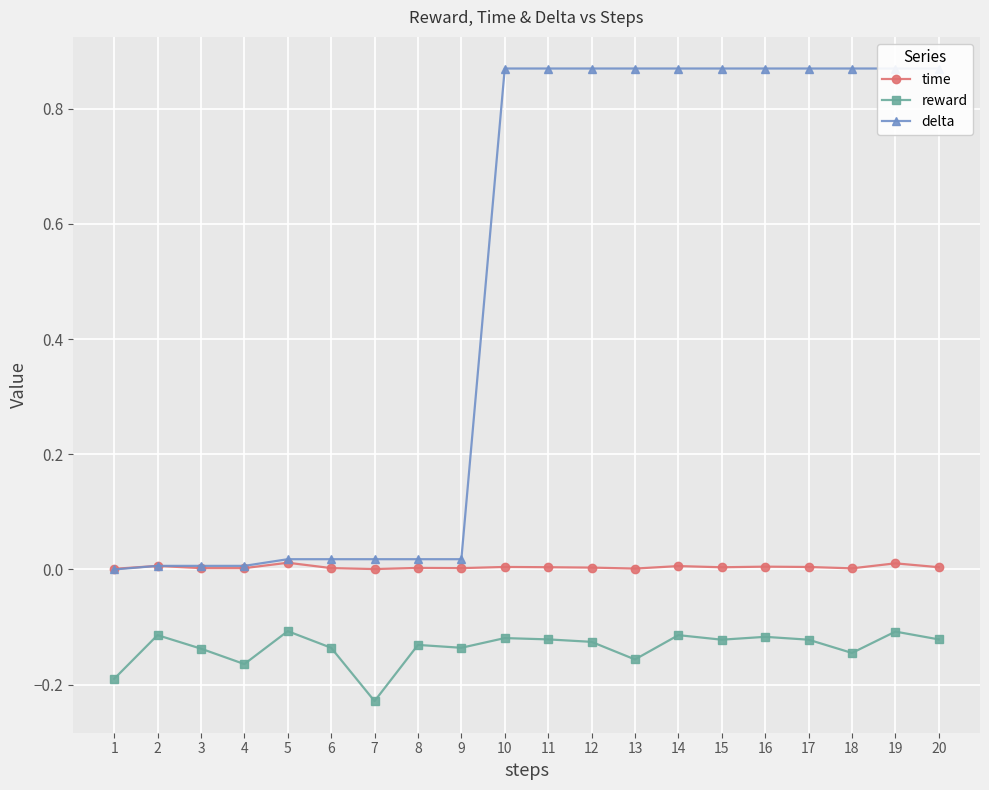

What is the maximum value shown in the chart?

0.9